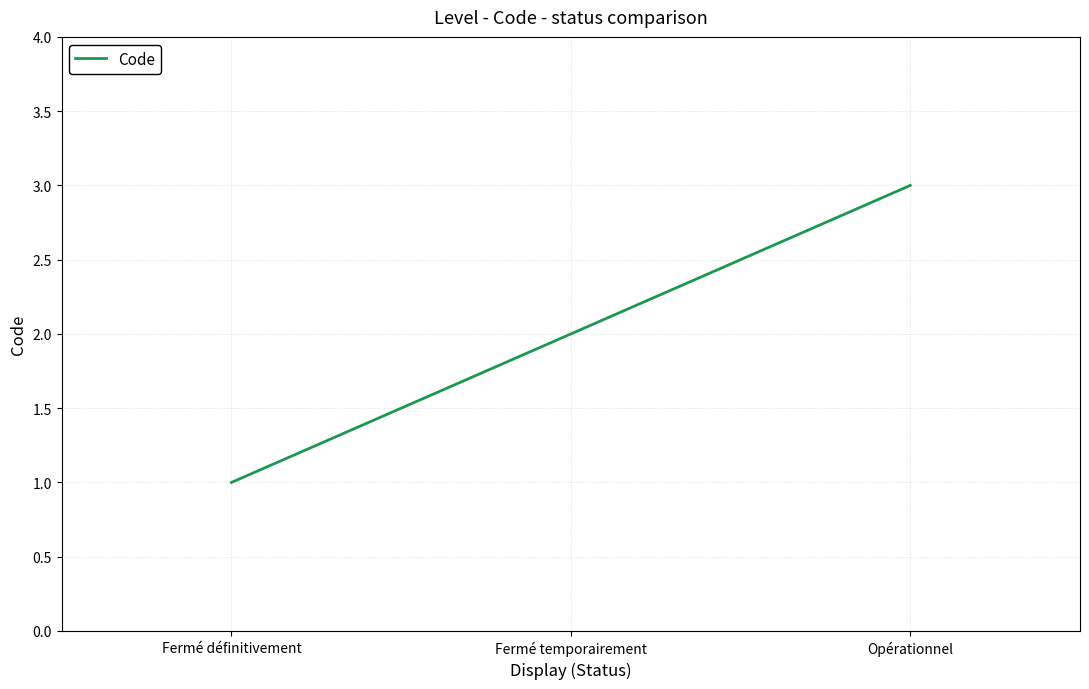

What is the greatest value displayed?

3